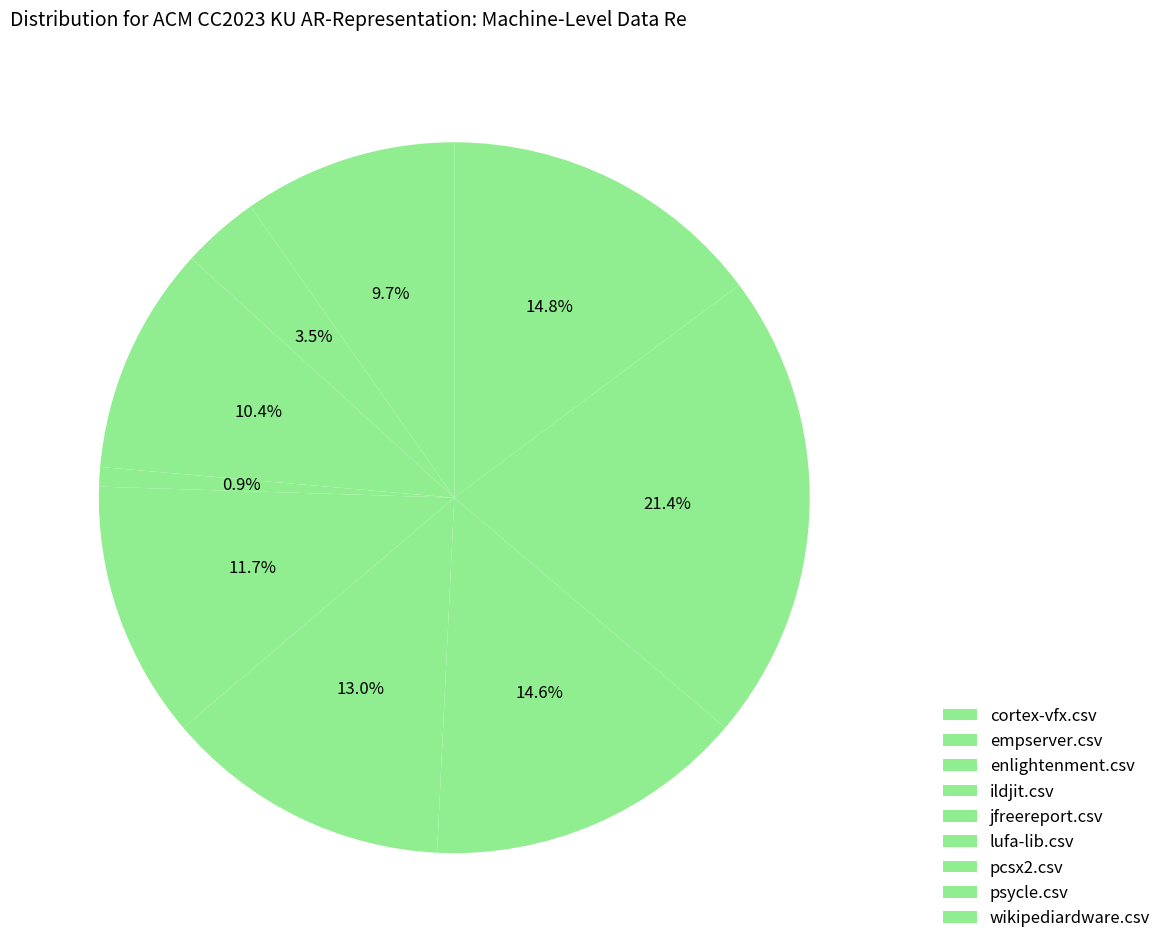

Is it true that wikipediardware.csv is 15% of the pie?

True